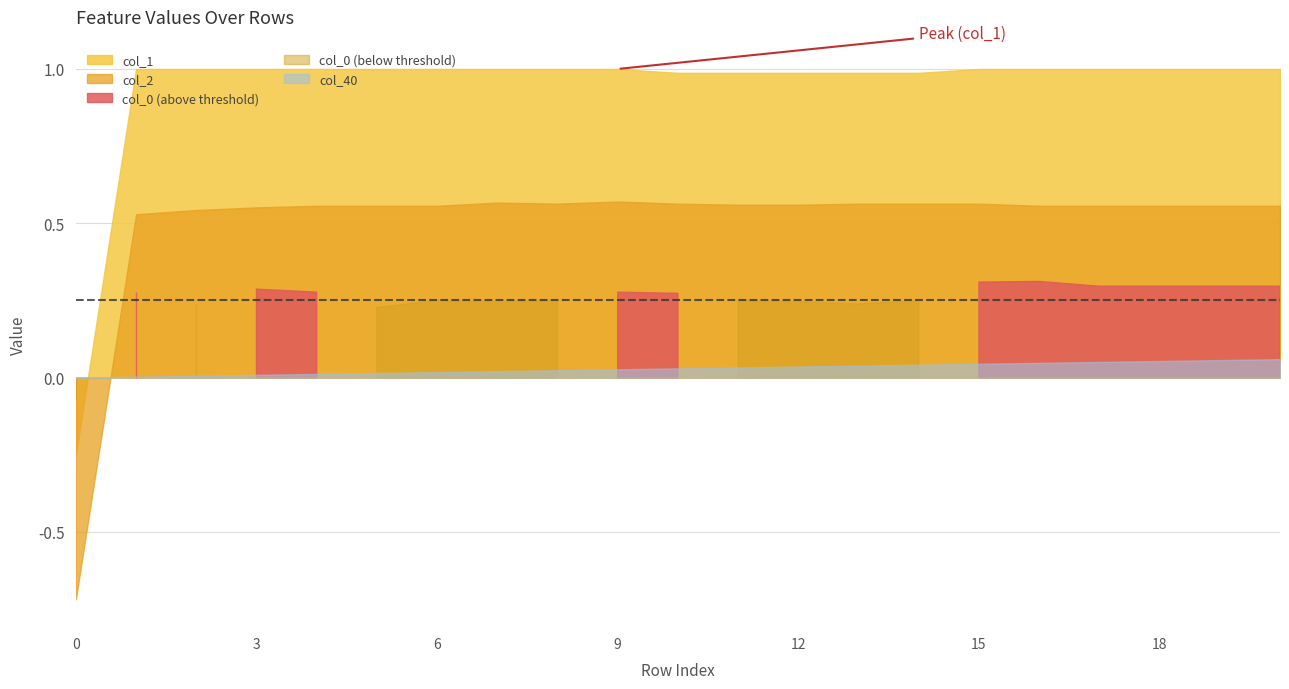

Between 1 and 17, which series saw the biggest shift?

col_40